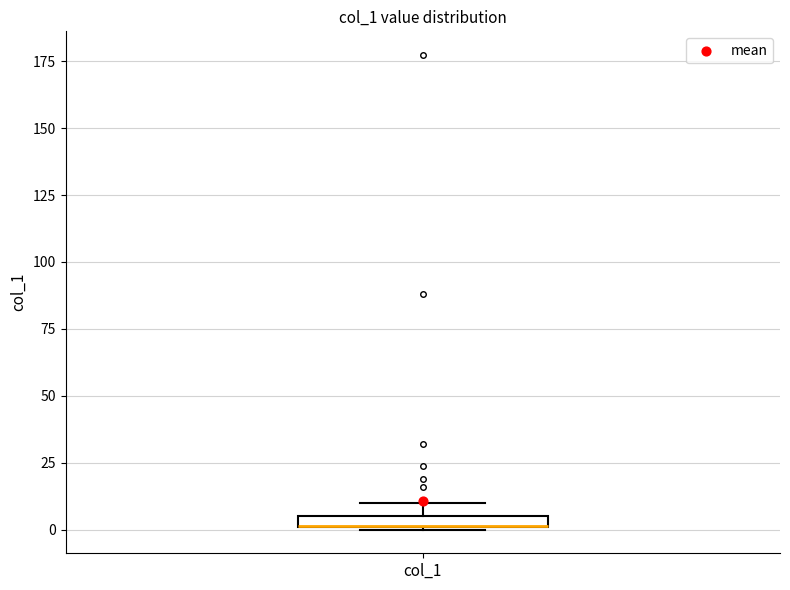

Where is the lower edge of the box for col_1 on the y-axis? The values are not printed on the chart, so give them approximately, as read against the axis.

0